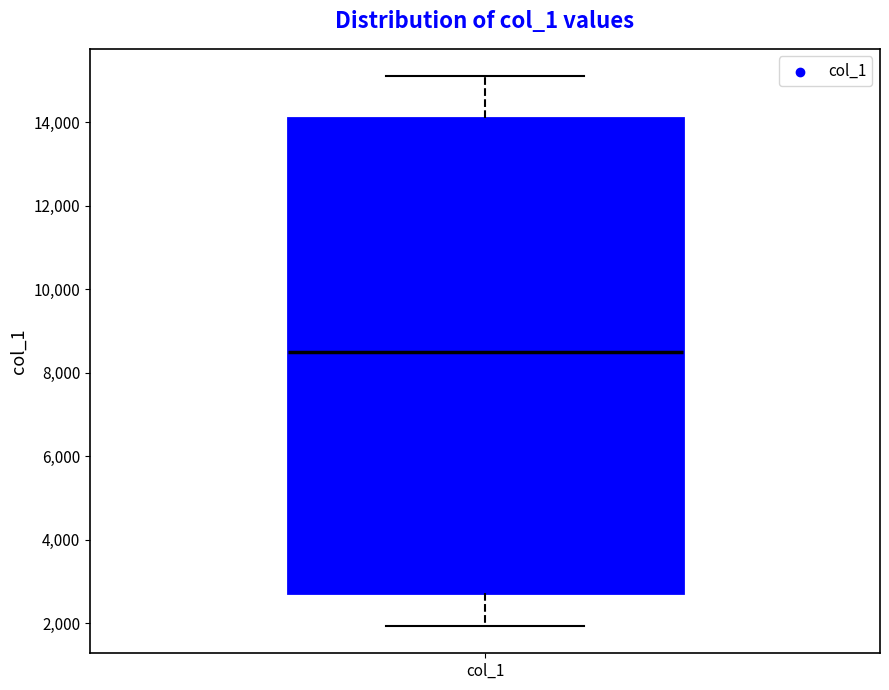

Transcribe this box plot: give where the median line is, the range the box spans, and where the two whiskers end, as read against the y-axis. The values are not printed on the chart, so give them approximately, as read against the axis.

median 8600, box 2800 to 14000, whiskers 2000 to 15000